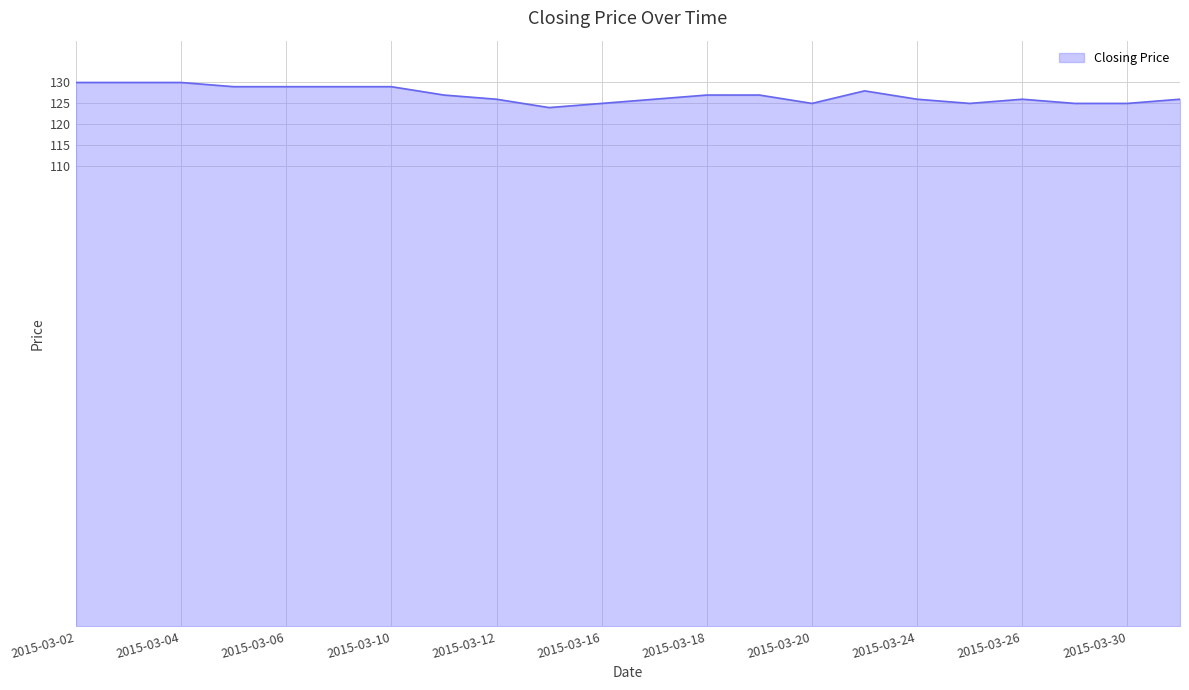

What is the greatest value displayed?

130